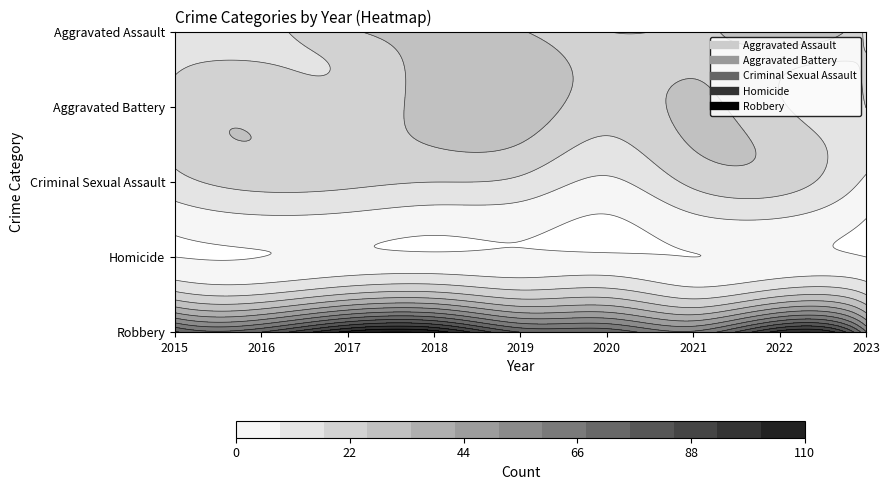

Reading left to right, list all the values displayed in this chart.

Aggravated Assault: 10	14	24	30	26	17	21	34	15
Aggravated Battery: 20	23	20	29	31	21	27	18	17
Criminal Sexual Assault: 14	20	19	17	15	7	19	21	7
Homicide: 0	0	1	1	1	1	0	1	0
Robbery: 78	76	104	106	76	74	61	97	60